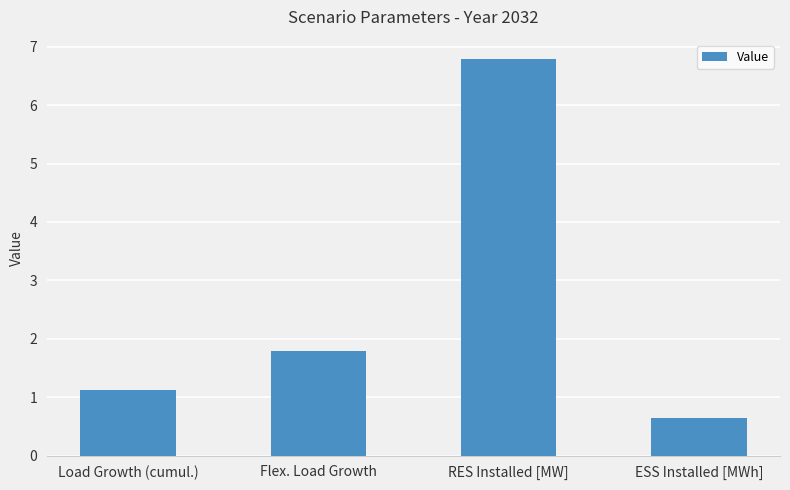

Rank the categories by value from lowest to highest.

ESS Installed [MWh], Load Growth (cumul.), Flex. Load Growth, RES Installed [MW]